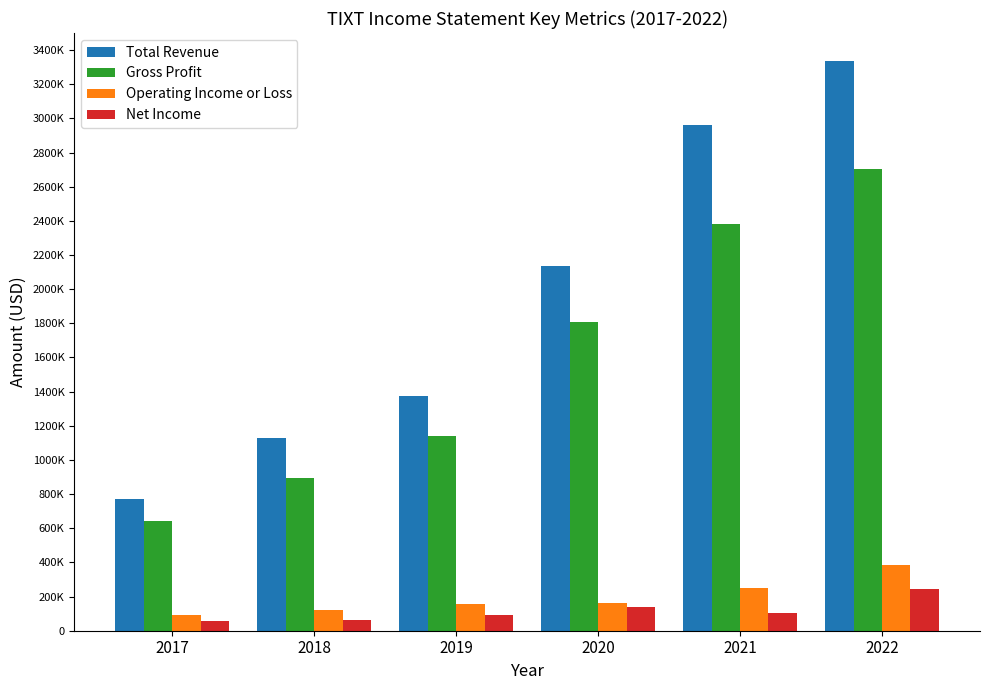

Is it true that Gross Profit equals 1138000 at 2019?

True